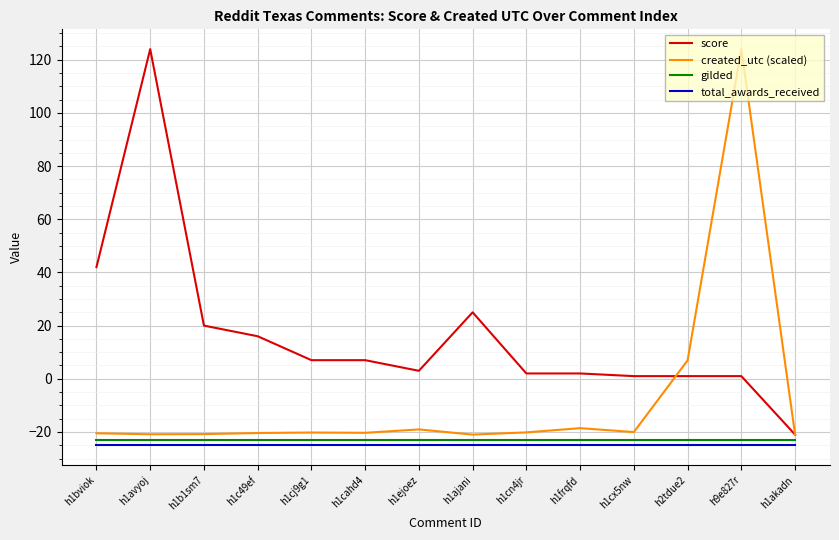

True or false: created_utc (scaled) and total_awards_received intersect in this chart.

False